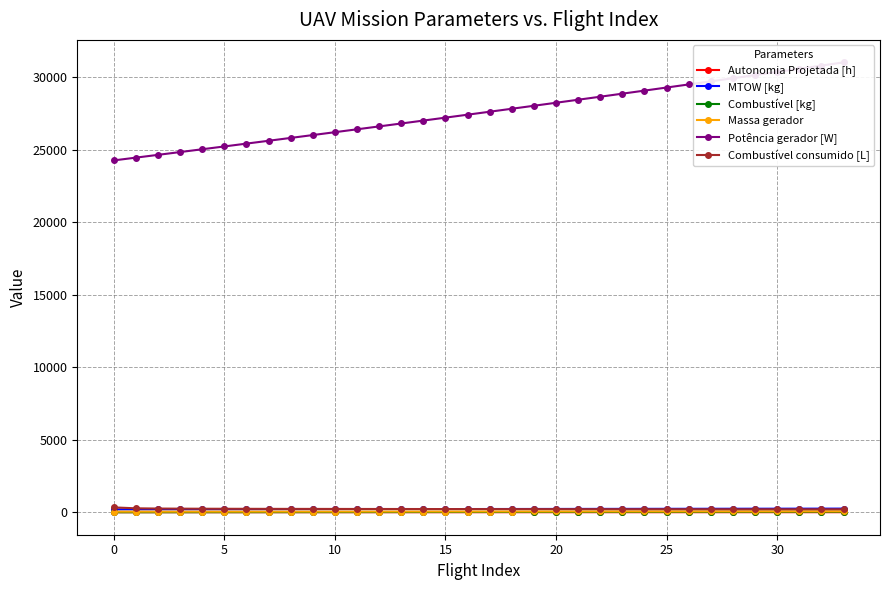

Which series has the widest spread of values?

Potência gerador [W]